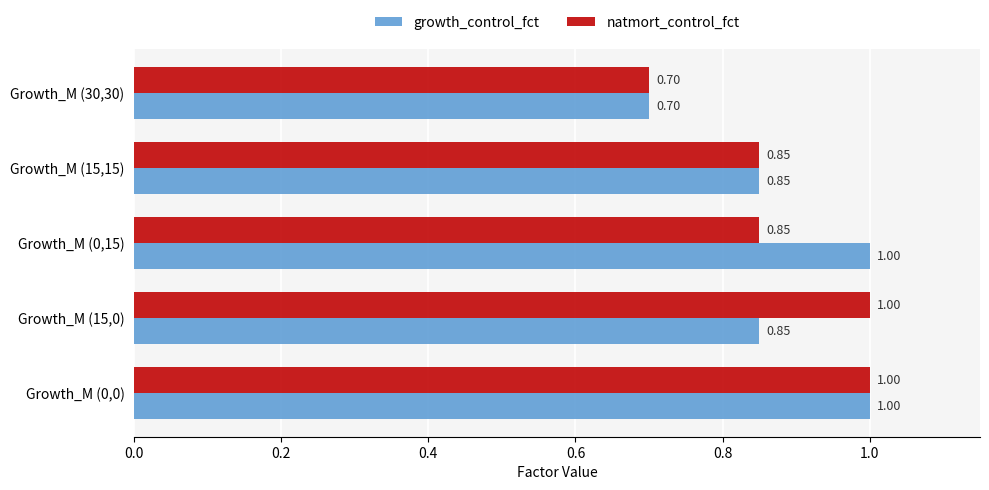

Which category has the lowest value in the natmort_control_fct series?

Growth_M (30,30)